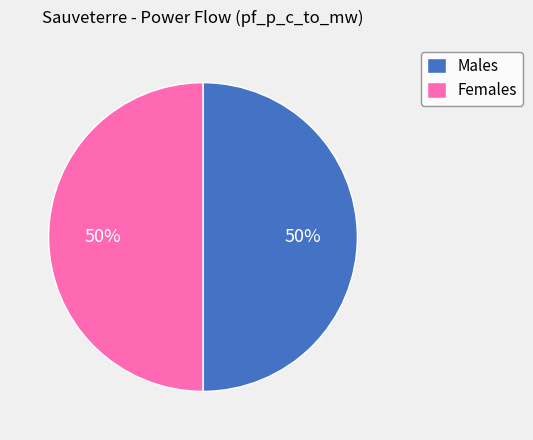

To the nearest percent, what is the difference between the largest and smallest slice percentages?

0%